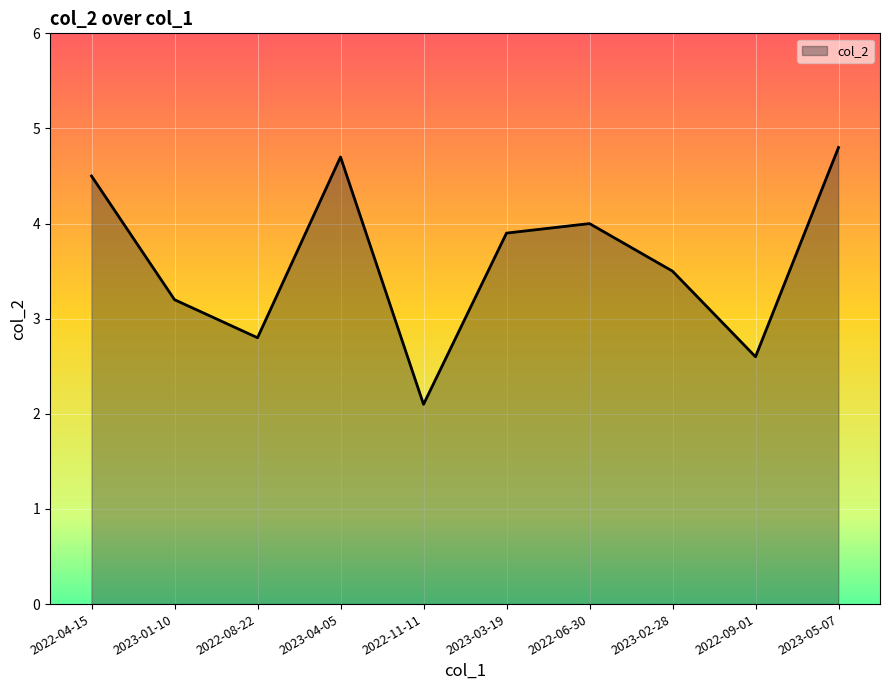

True or false: the data shows 1.2 at 2022-11-11.

False